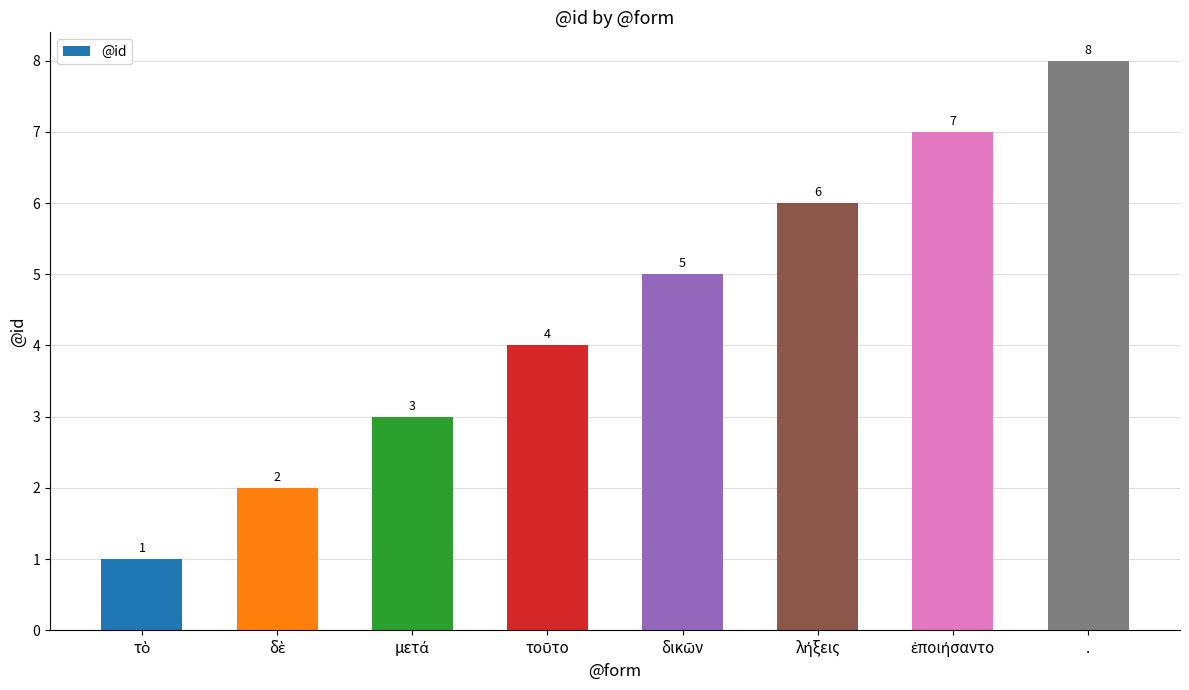

Which label corresponds to the largest value in the chart?

.